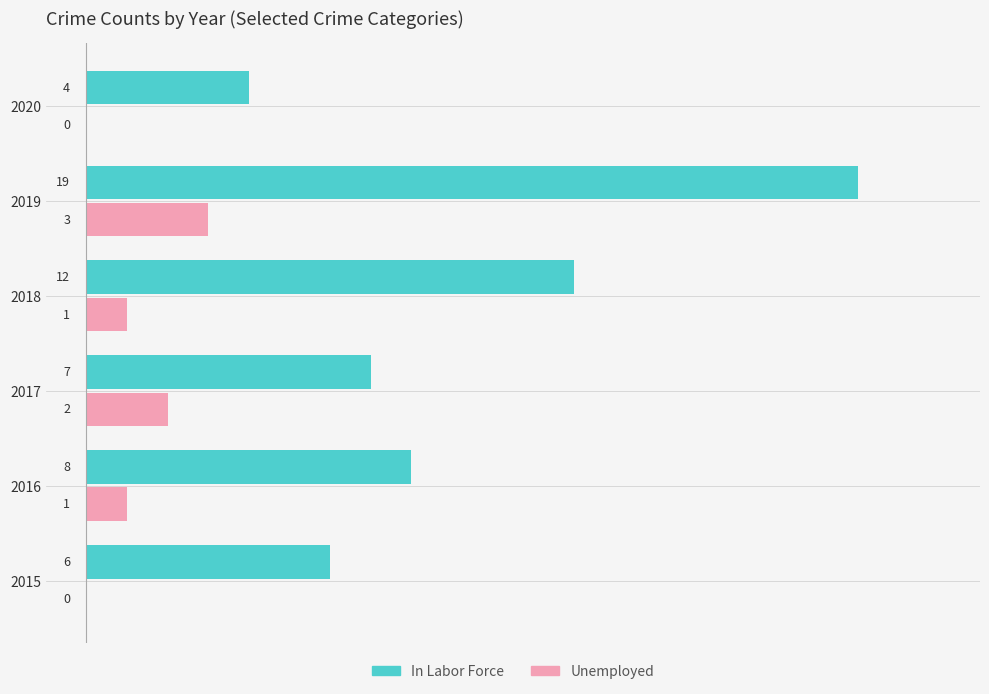

What is the sum of all Unemployed values?

7